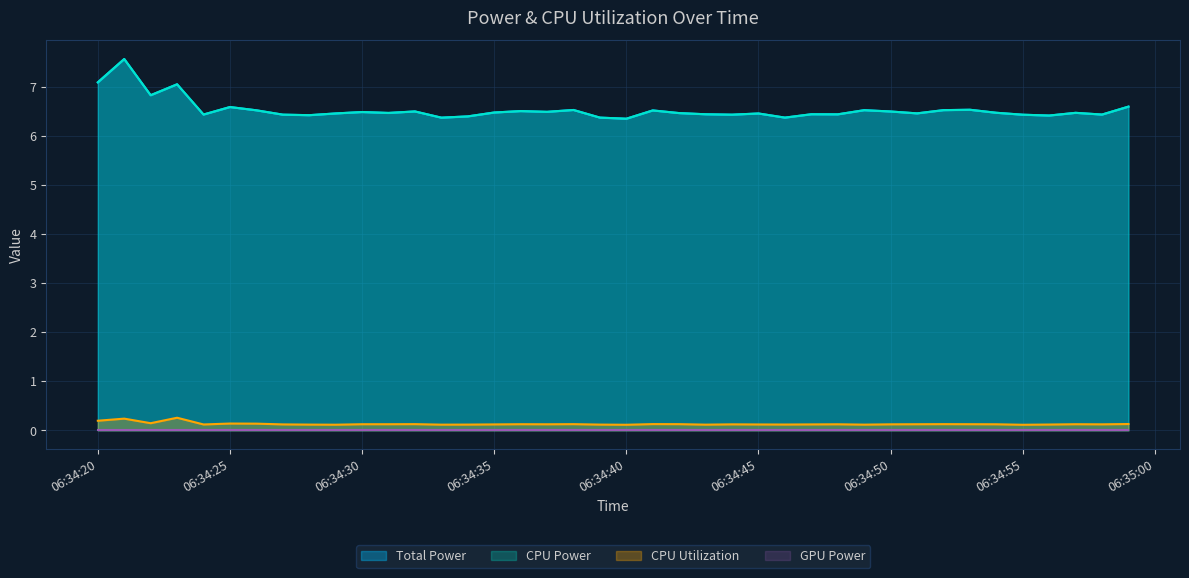

How many CPU Utilization values are between 0 and 1?

40